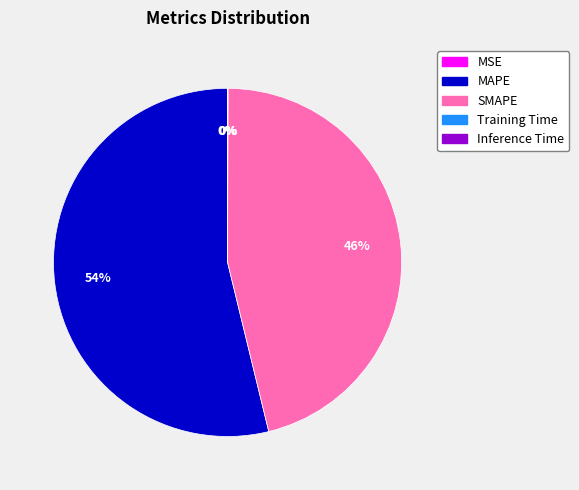

To the nearest percent, what percentage of the pie is SMAPE?

46%